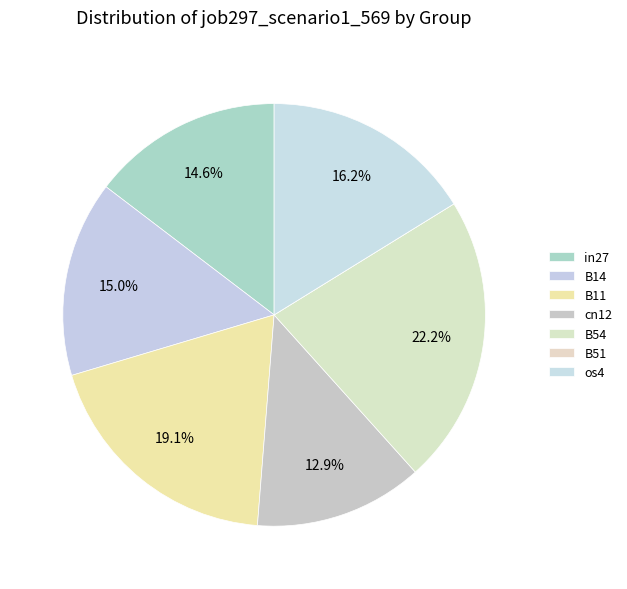

Does any single category account for the majority?

No